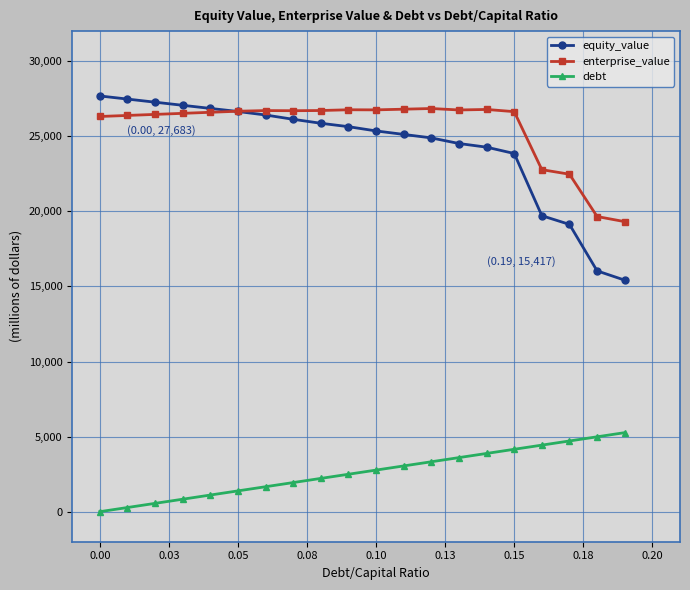

What is the value of the enterprise_value point at the 20th from the left?

19313.0